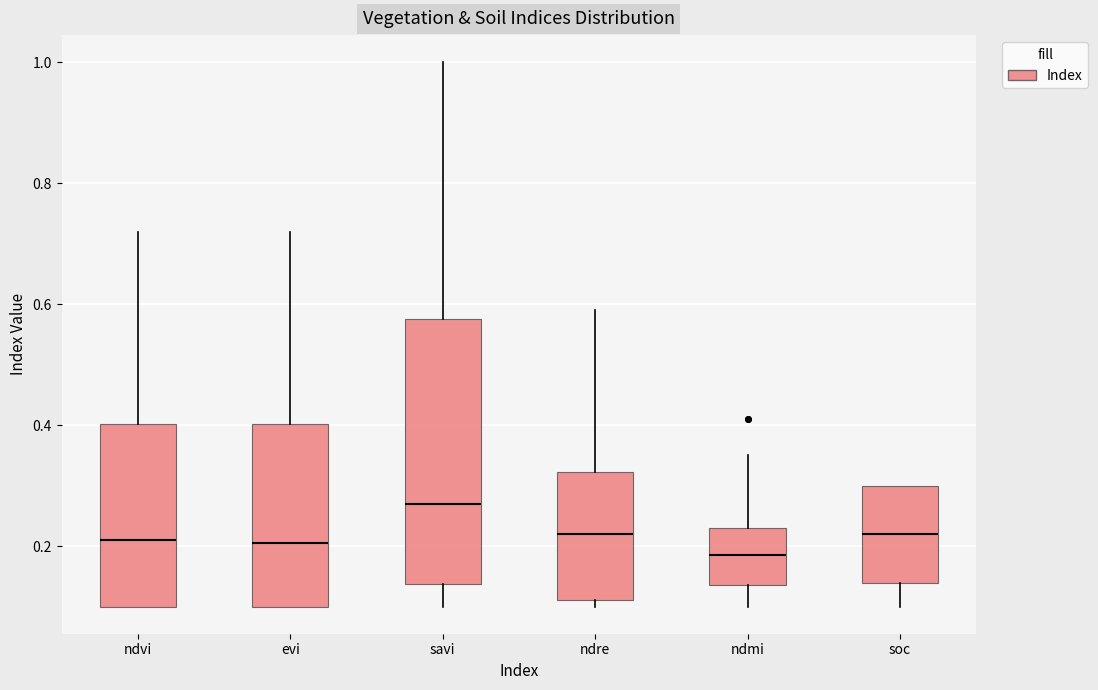

Which box has the highest median line?

savi